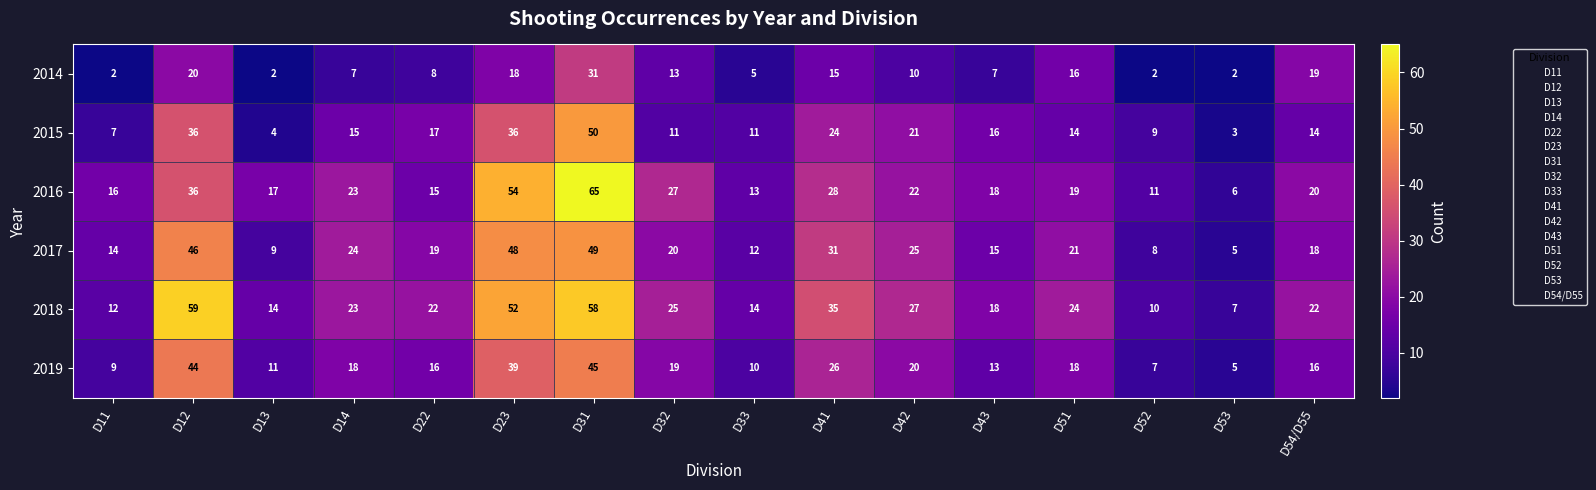

The 2014 series shows 43 at D31. True or false?

False